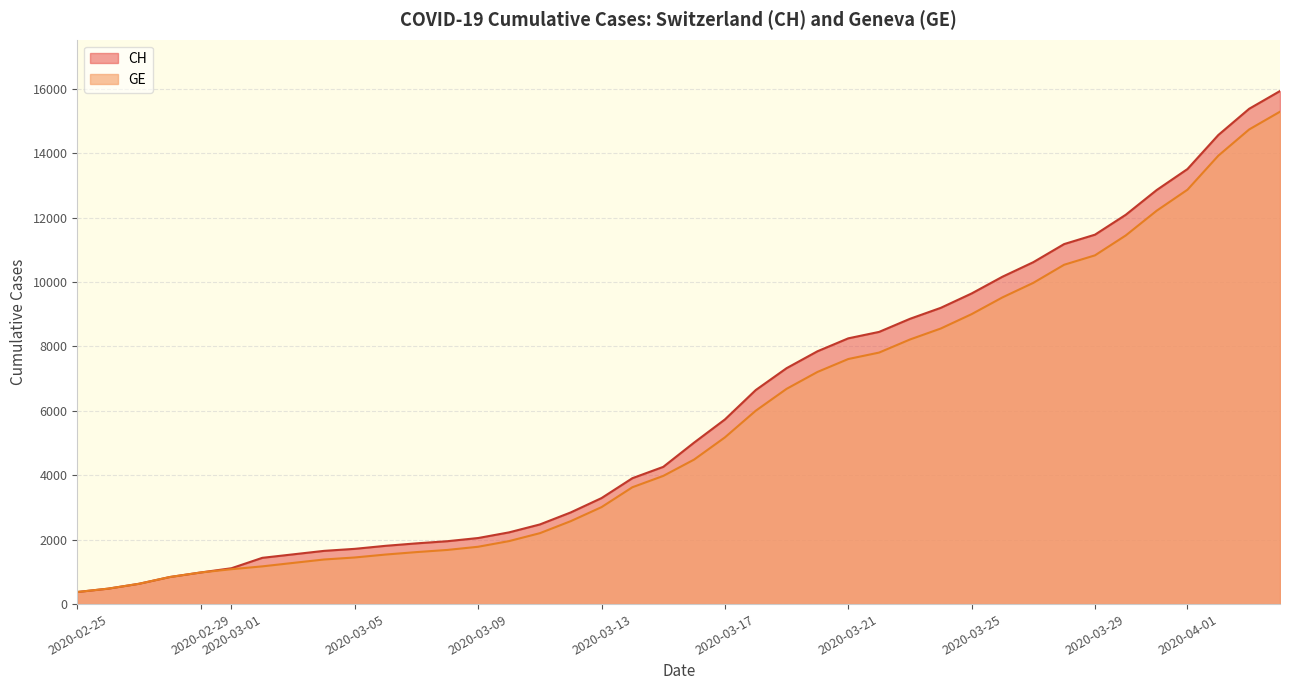

What is the sum of all CH values?

242133